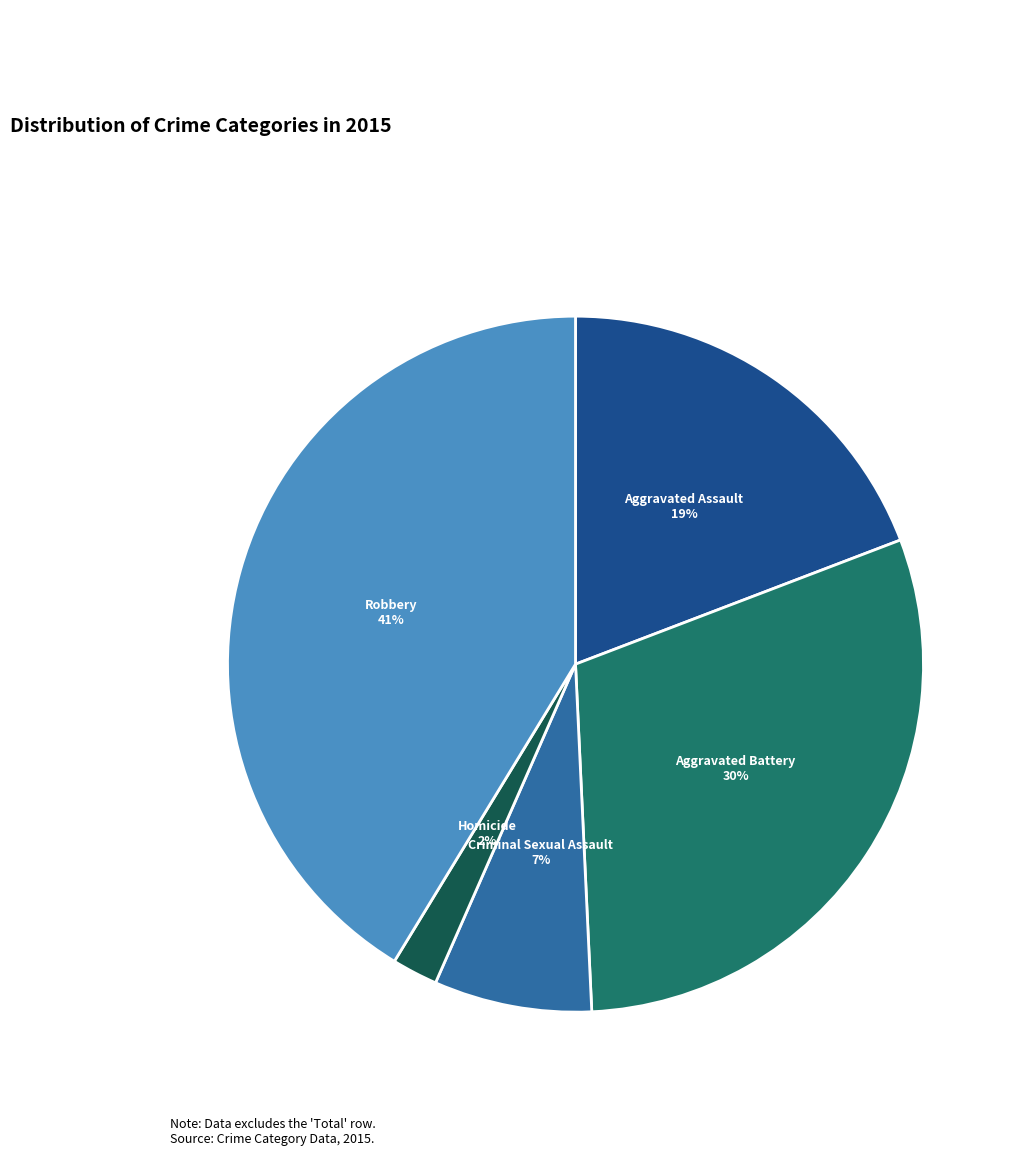

Does Aggravated Assault account for over 50% of the chart?

No